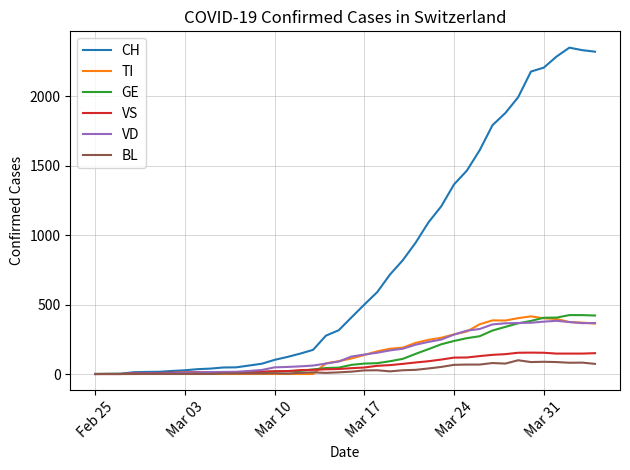

Which series has the largest total across all categories?

CH